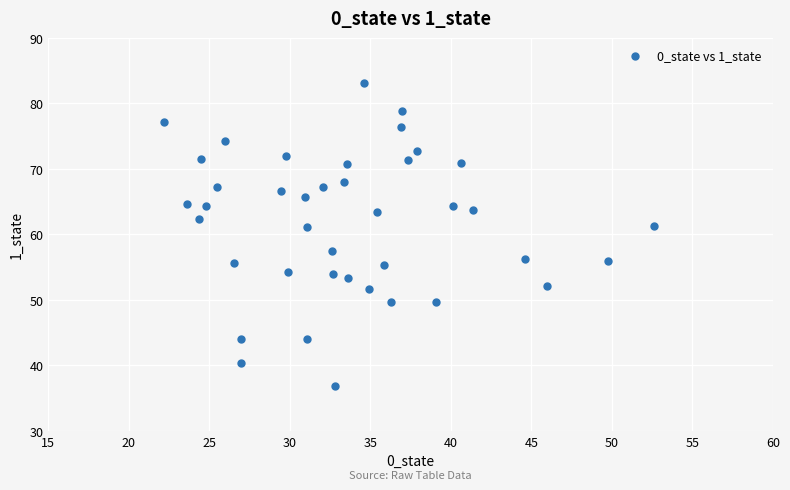

What is the range of Y values (max minus min)?

46.2